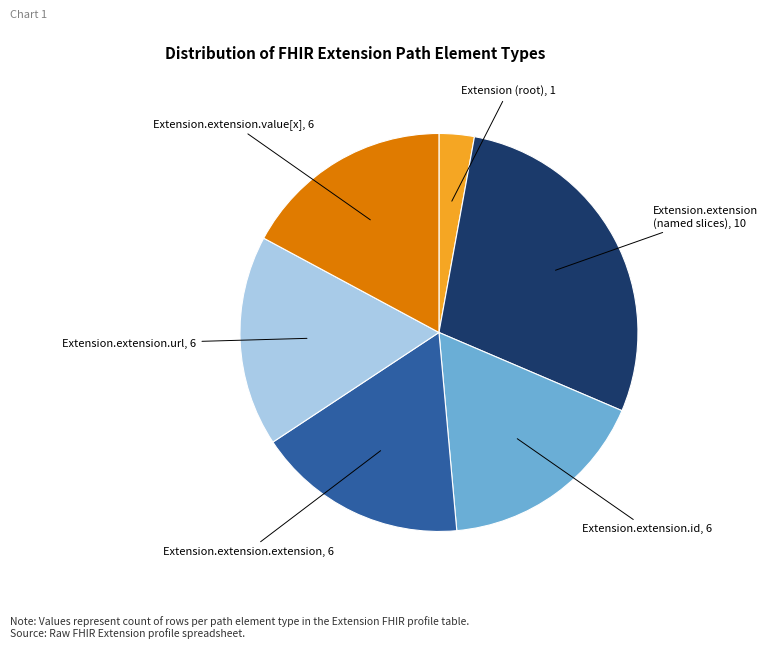

The Extension.extension.value[x] slice represents 23% of the pie. True or false?

False